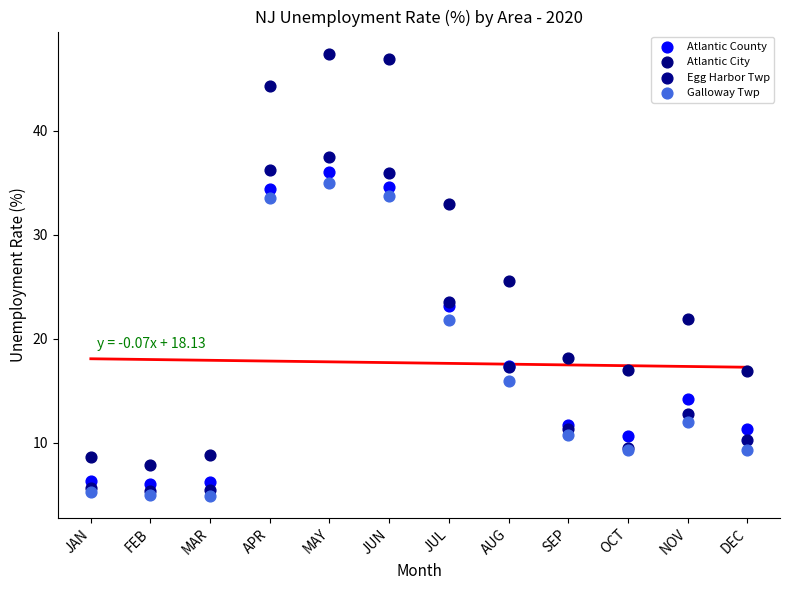

Which series reaches the minimum Y coordinate?

Galloway Twp